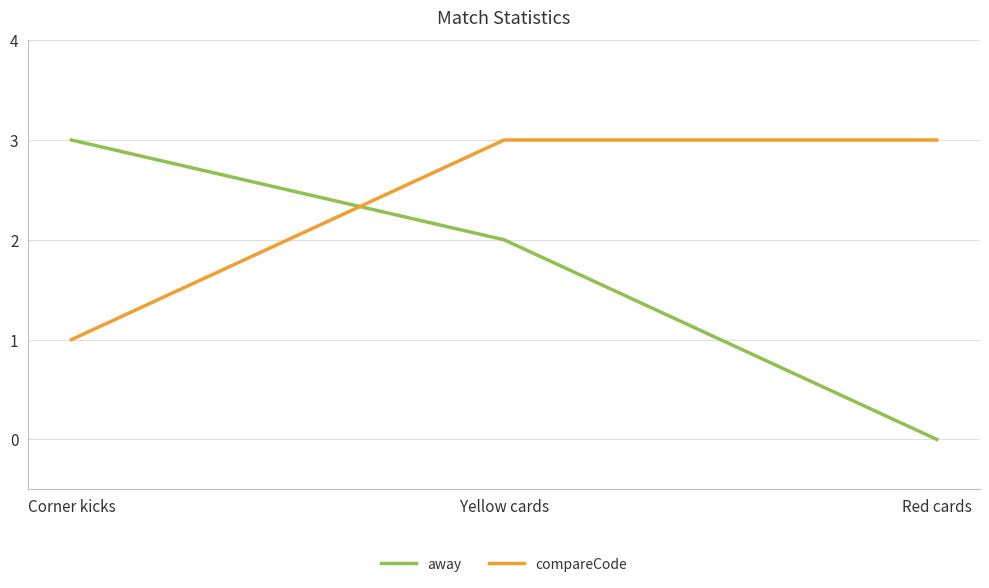

Which series changed the most between Yellow cards and Red cards?

away